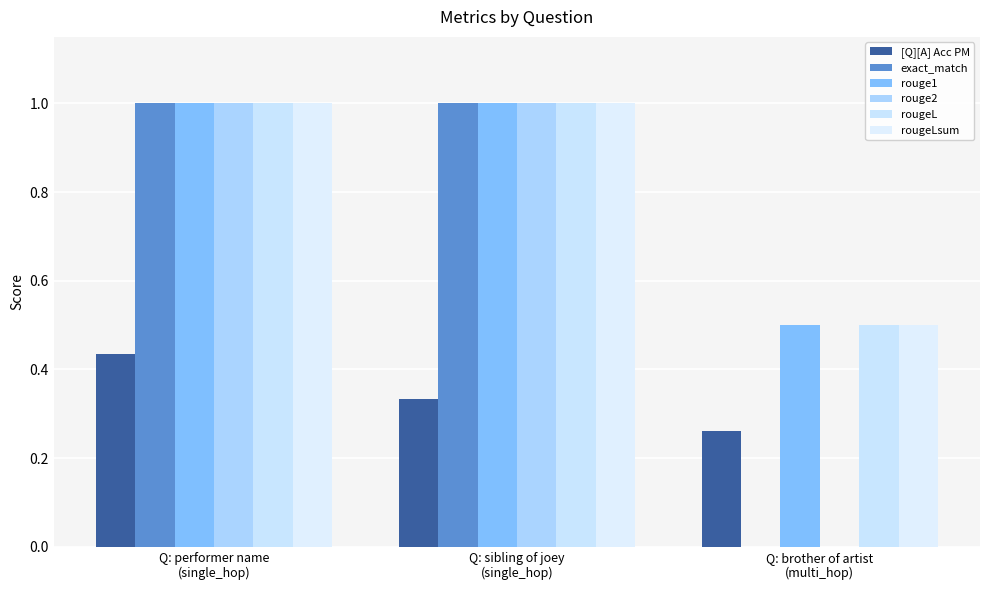

Which series has the largest total across all categories?

rouge1